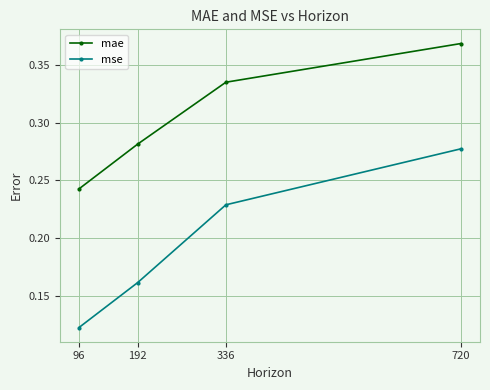

How many mse values are between 0 and 1?

4